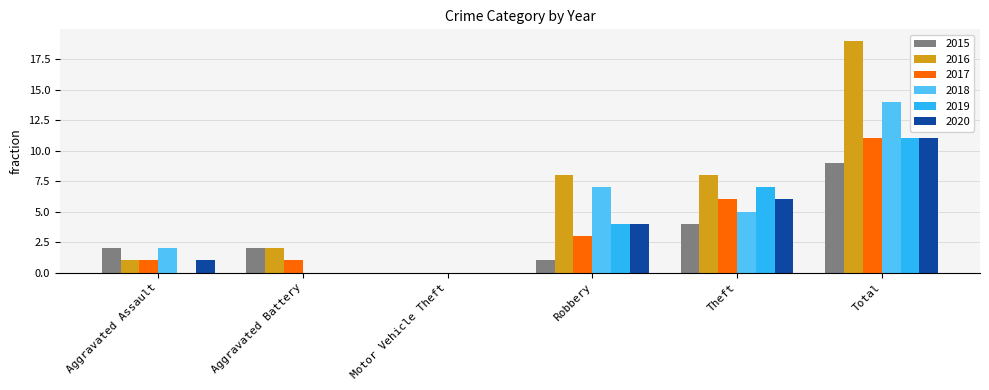

Which category has the highest value in the 2019 series?

Total